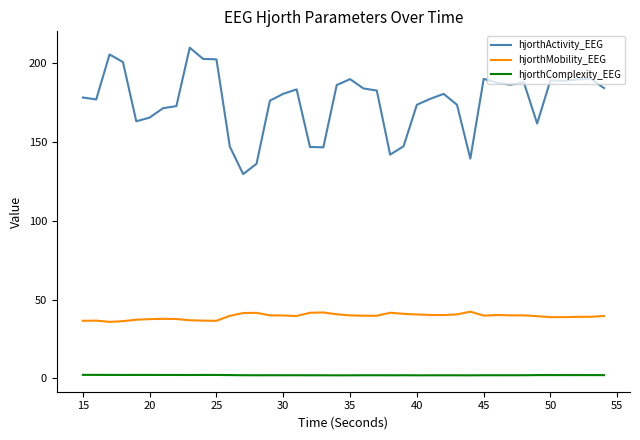

Which series has the largest total across all categories?

hjorthActivity_EEG